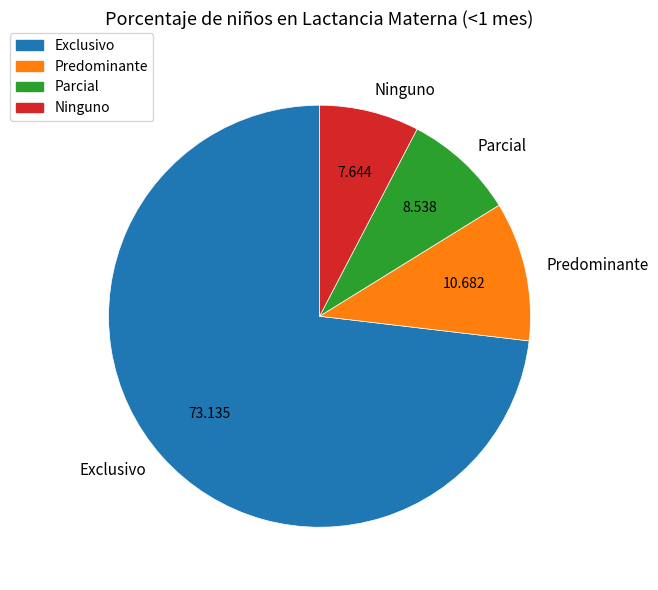

True or false: Parcial accounts for 14% of the total.

False